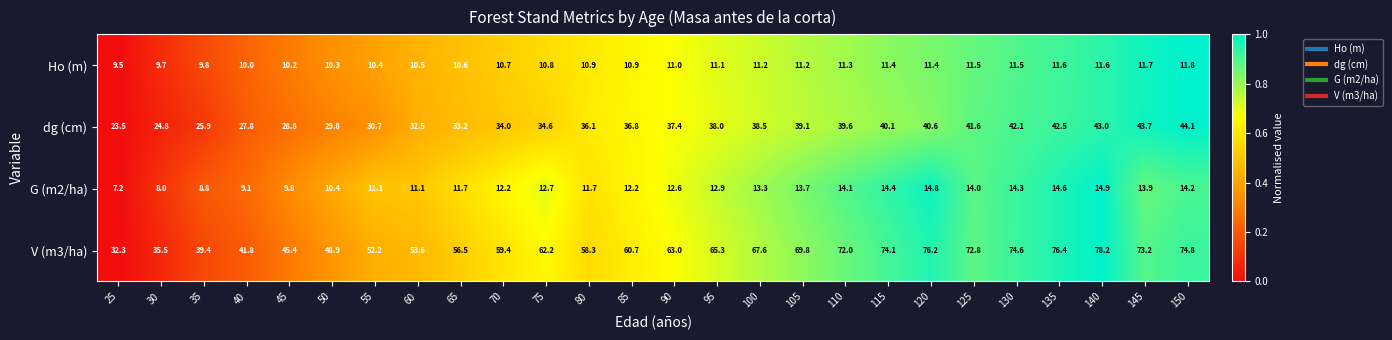

List the series in order of their peak value, lowest first.

Ho (m), G (m2/ha), dg (cm), V (m3/ha)